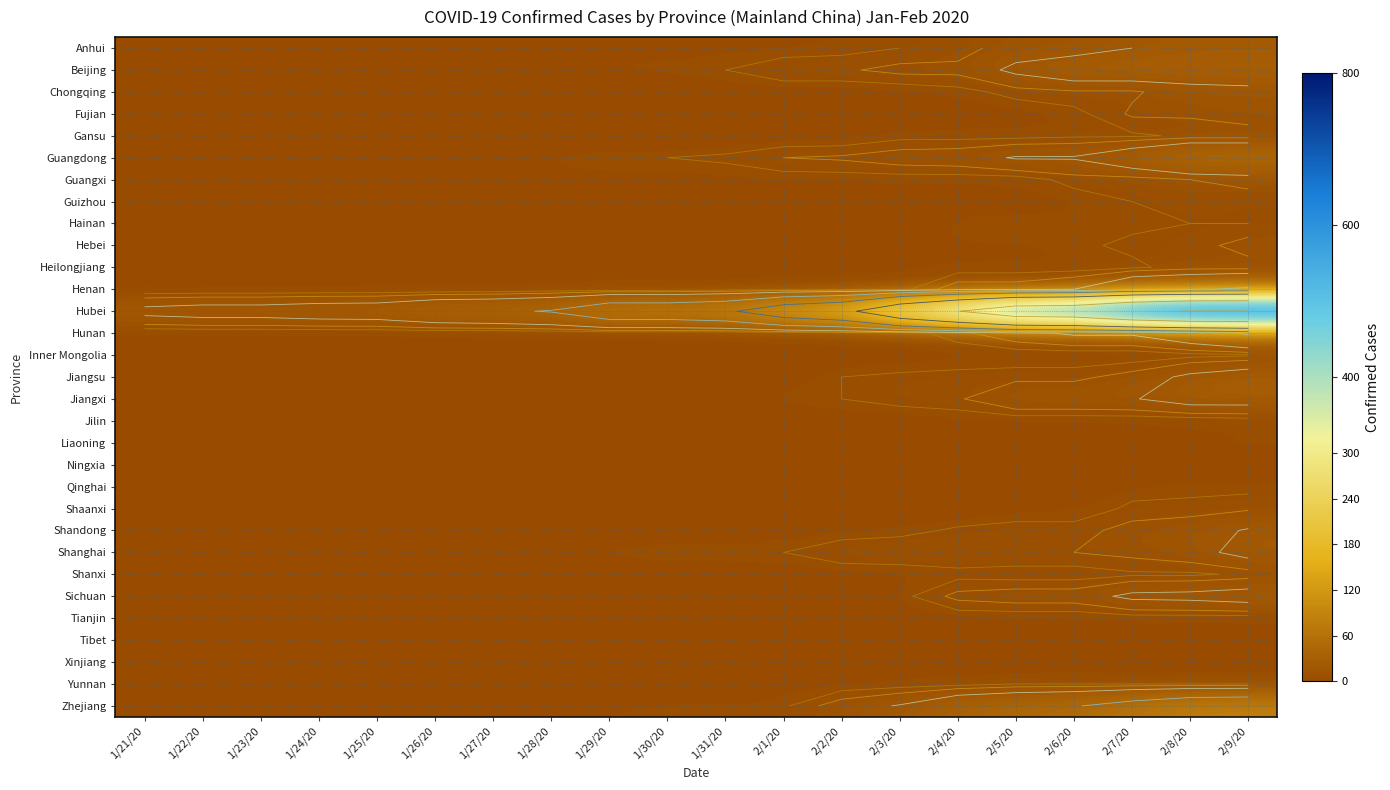

What is the difference between the maximum and second lowest values in the Qinghai series?

3